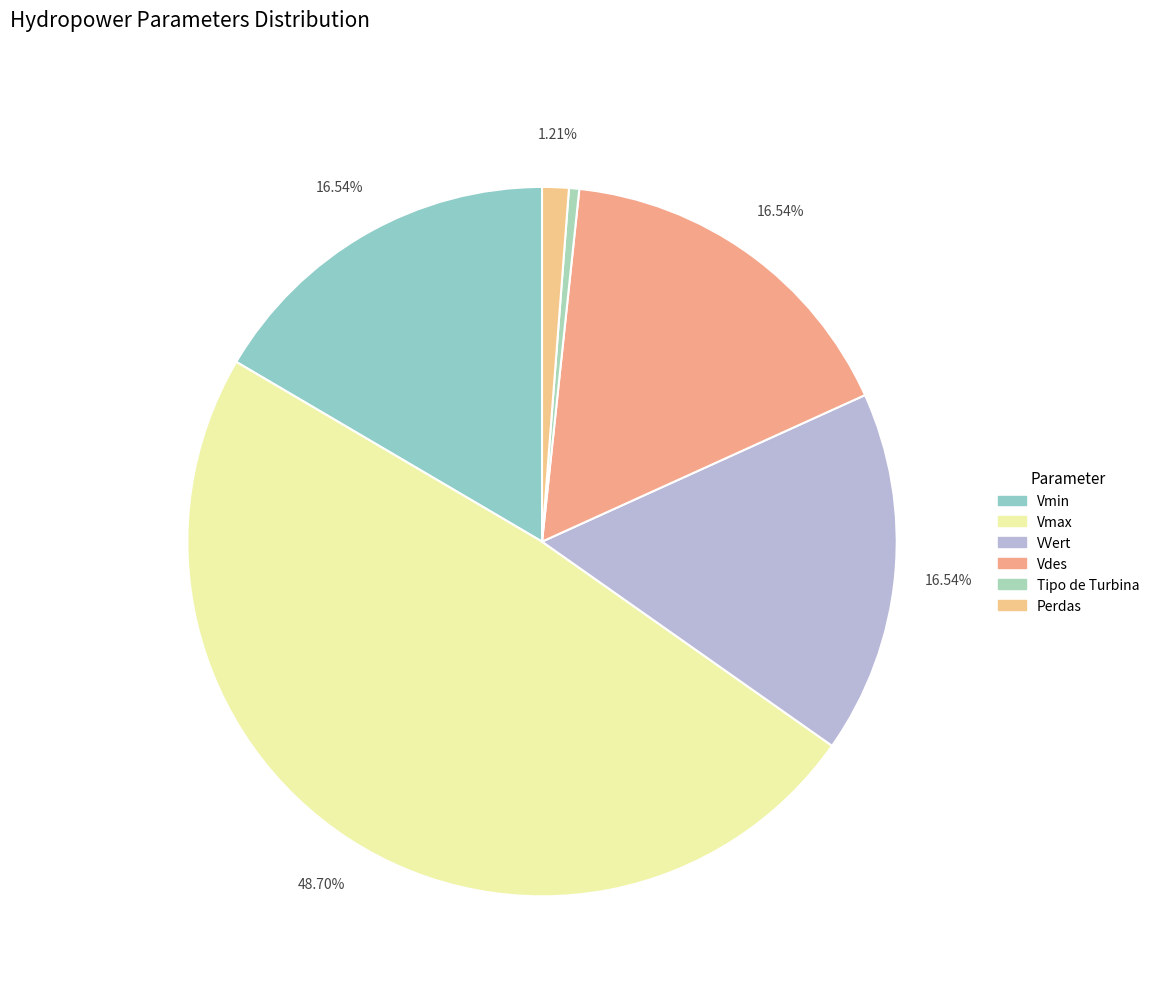

Is it true that VVert is 17% of the pie?

True